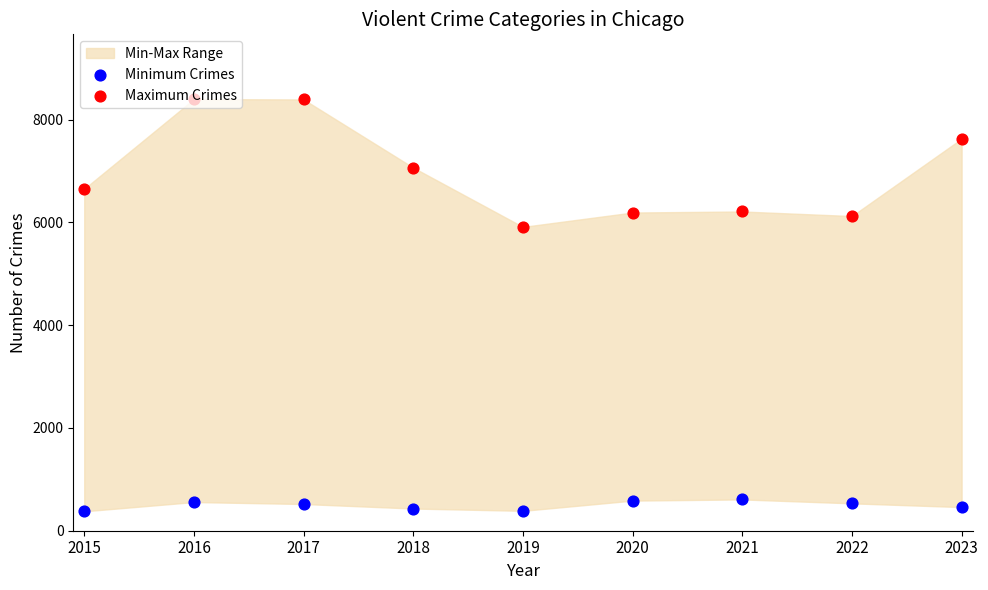

At how many categories does at least one series exceed 1902?

9